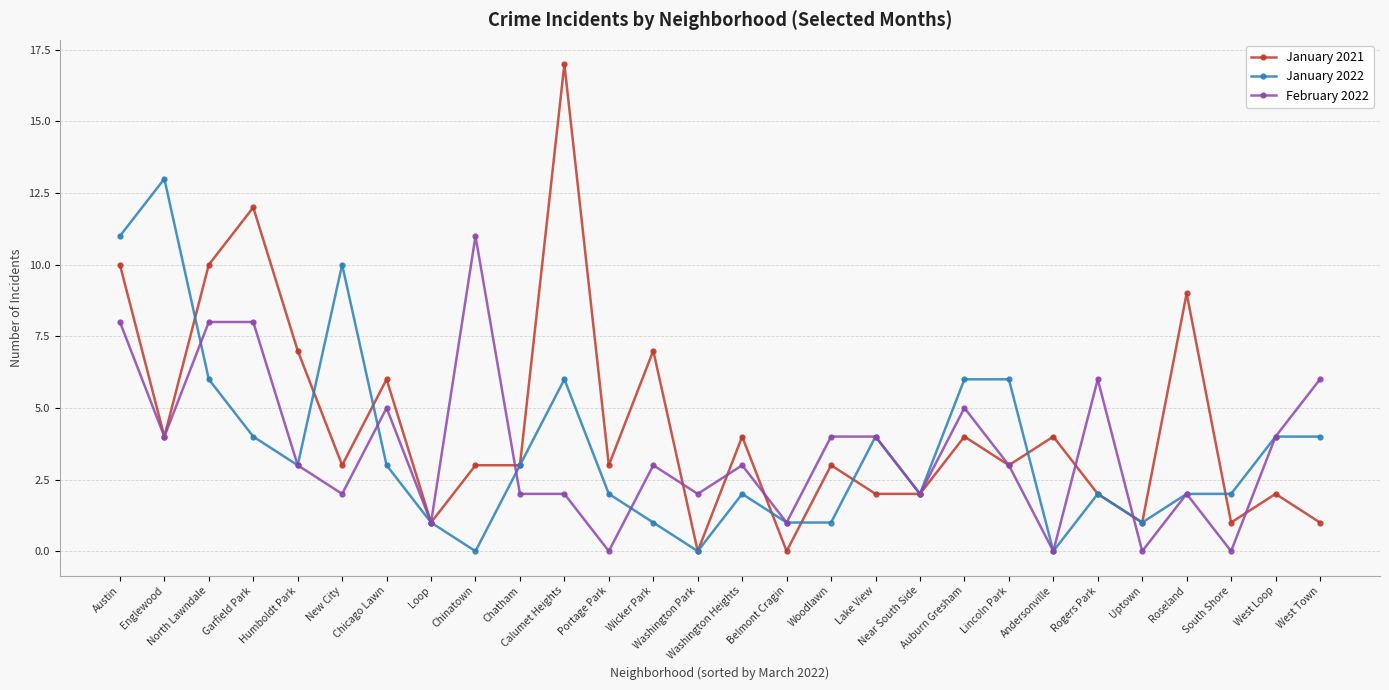

Where do February 2022 and January 2022 first cross each other?

Englewood and North Lawndale